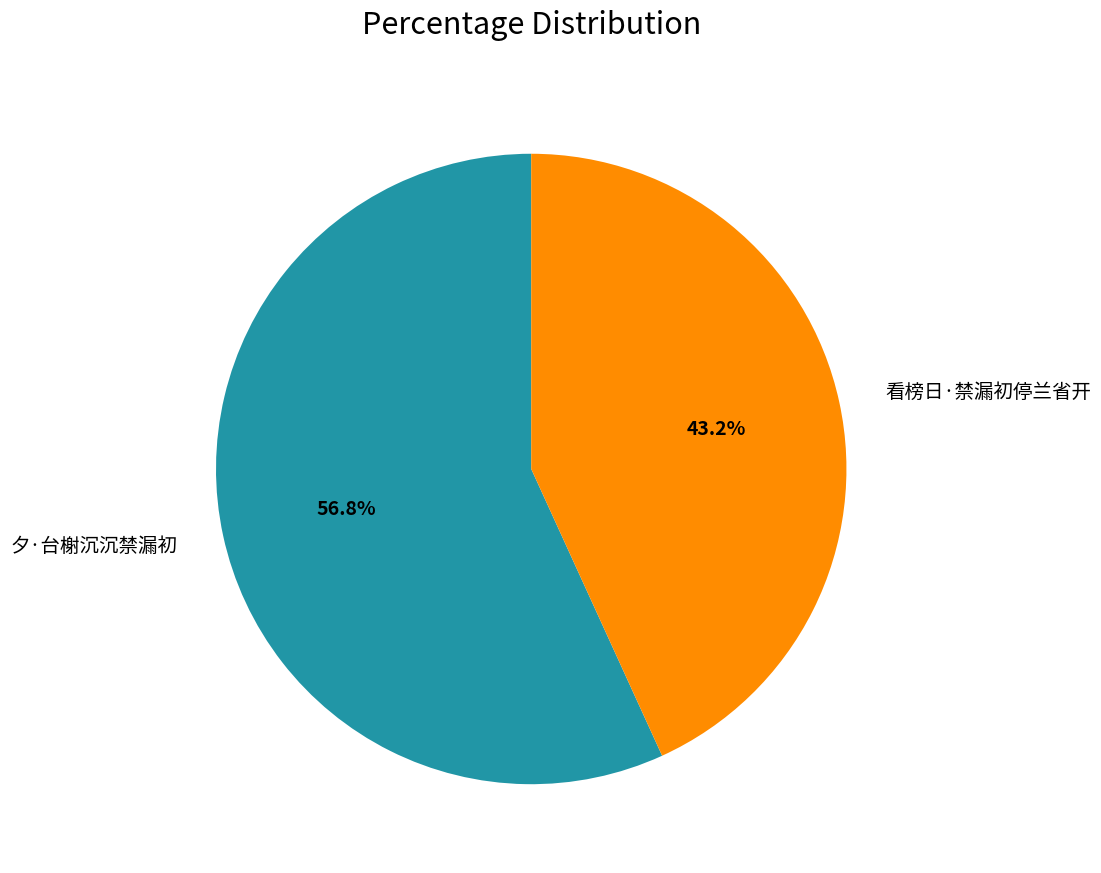

The 夕·台榭沉沉禁漏初 slice represents 46% of the pie. True or false?

False